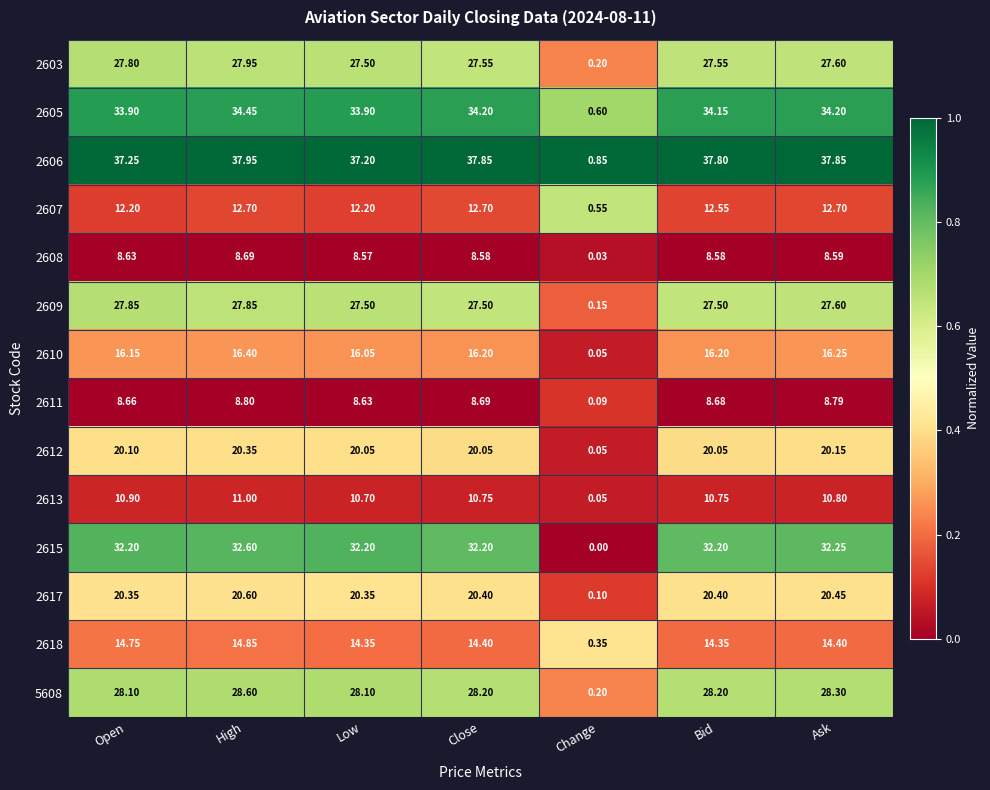

Count the number of categories in the chart.

7